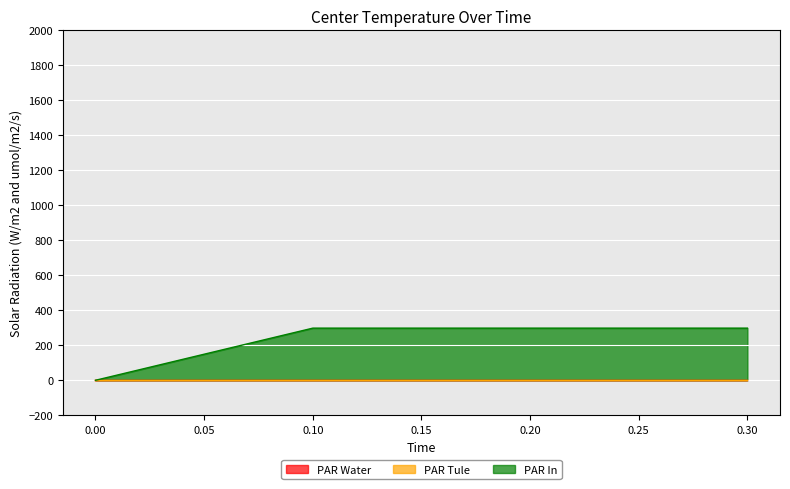

Count the number of data series in this chart.

3